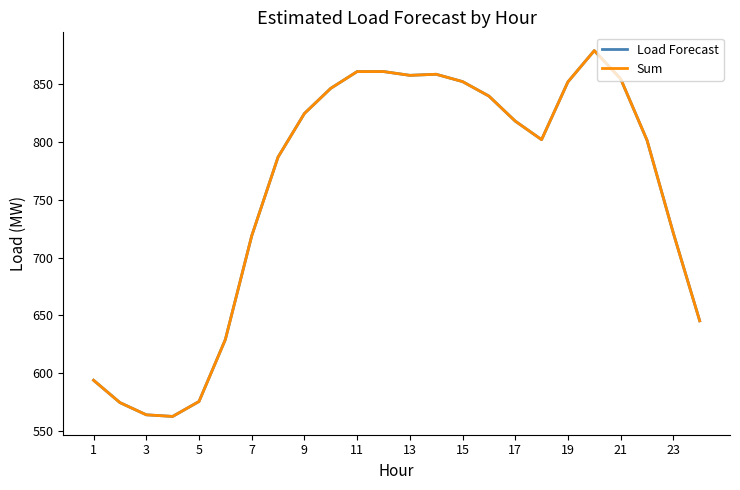

What is the difference between the second highest and second lowest values in the Load Forecast series?

296.7